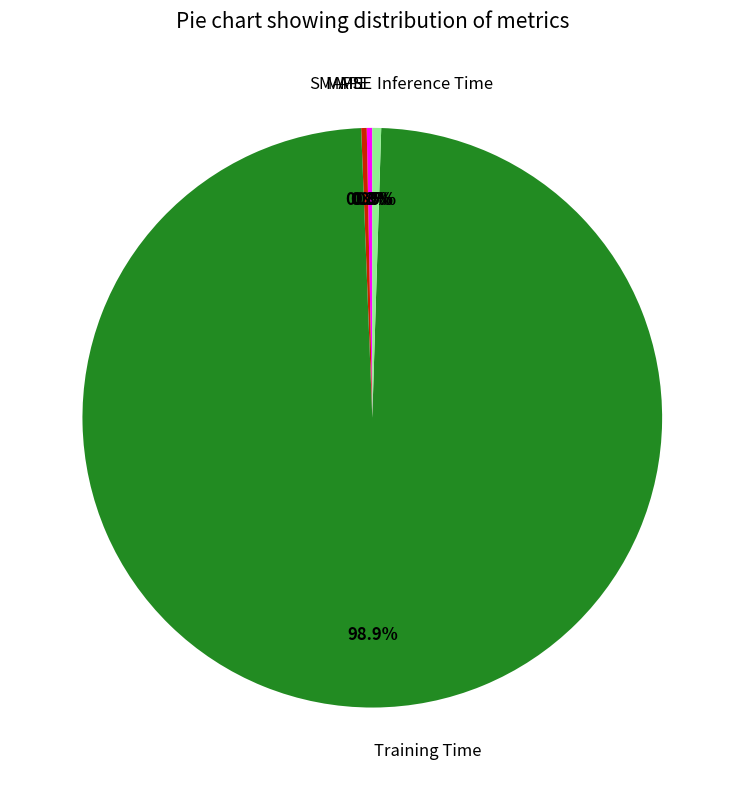

What portion of the pie excludes Inference Time?

99.5%